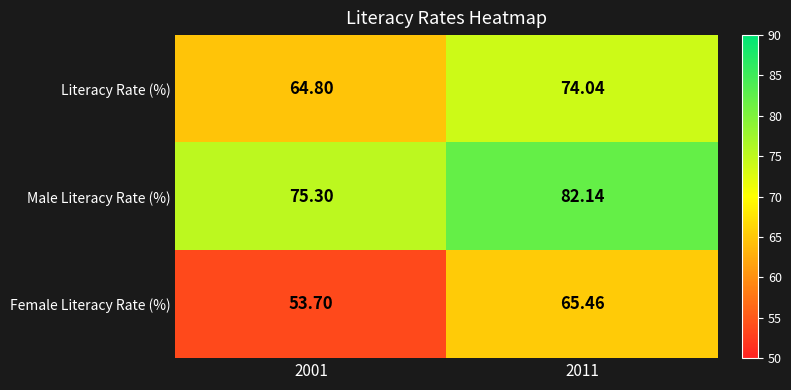

Which series has the largest range (max minus min)?

Female Literacy Rate (%)